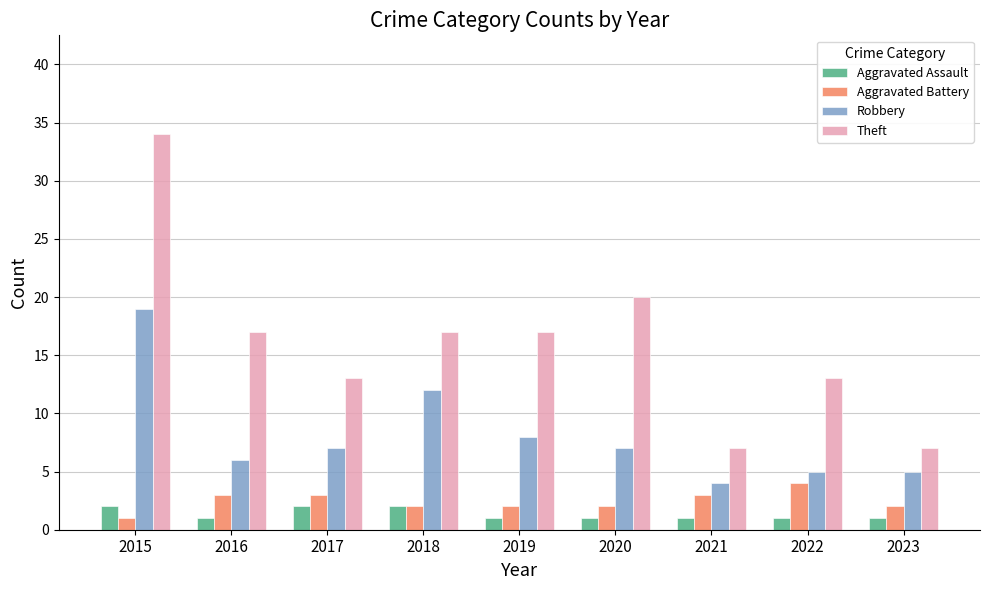

What is the approximate value of Aggravated Assault at 2021?

1